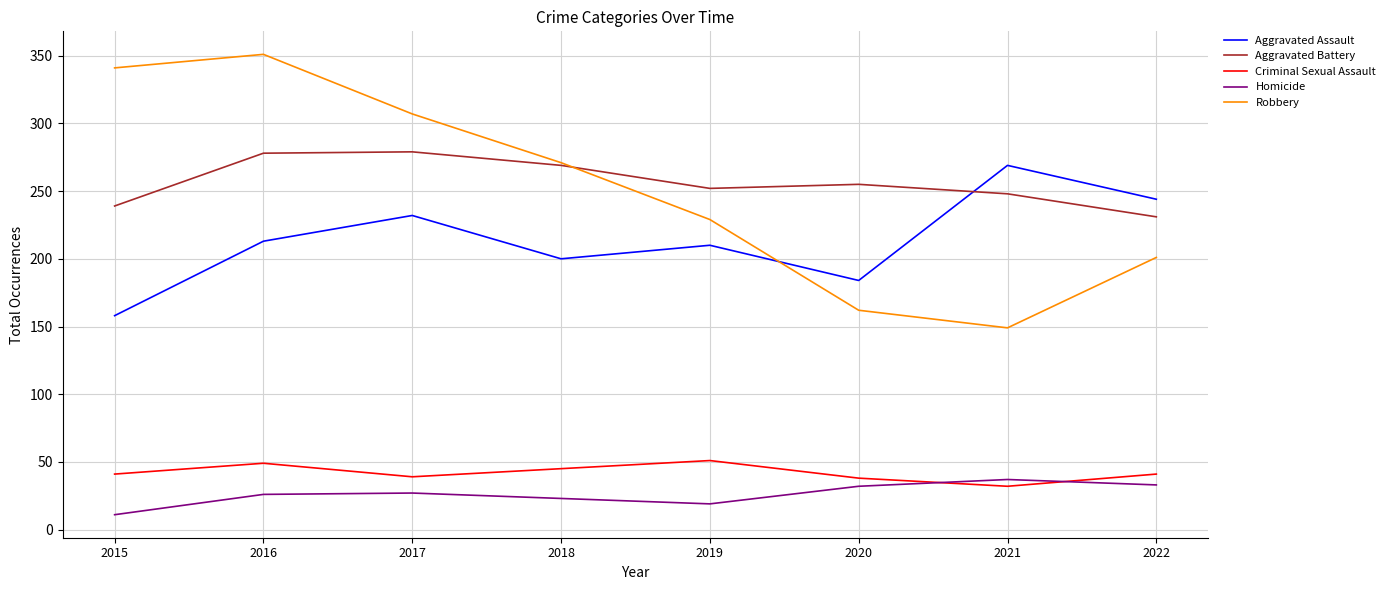

Where is the first local minimum for Criminal Sexual Assault?

2017